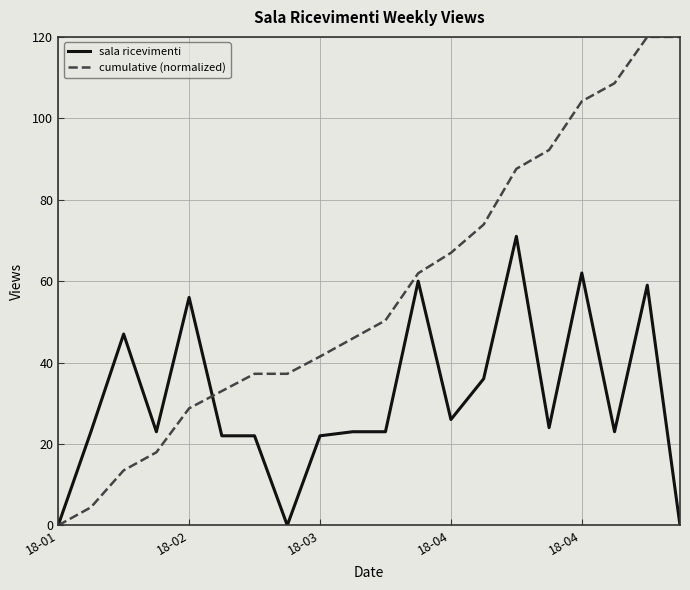

How many values in the cumulative (normalized) series are below 50?

10